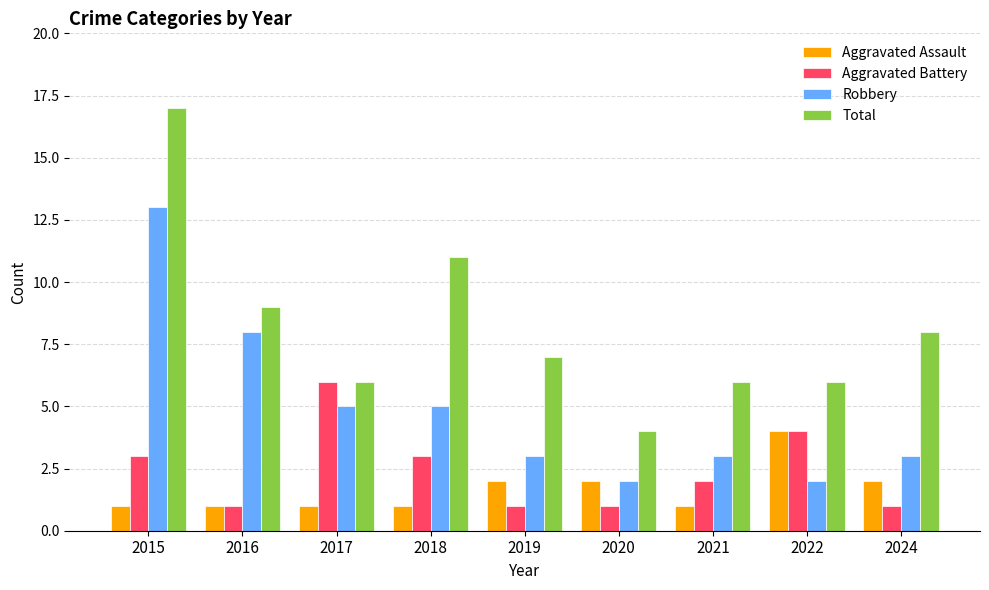

Which category has the highest value in the Total series?

2015